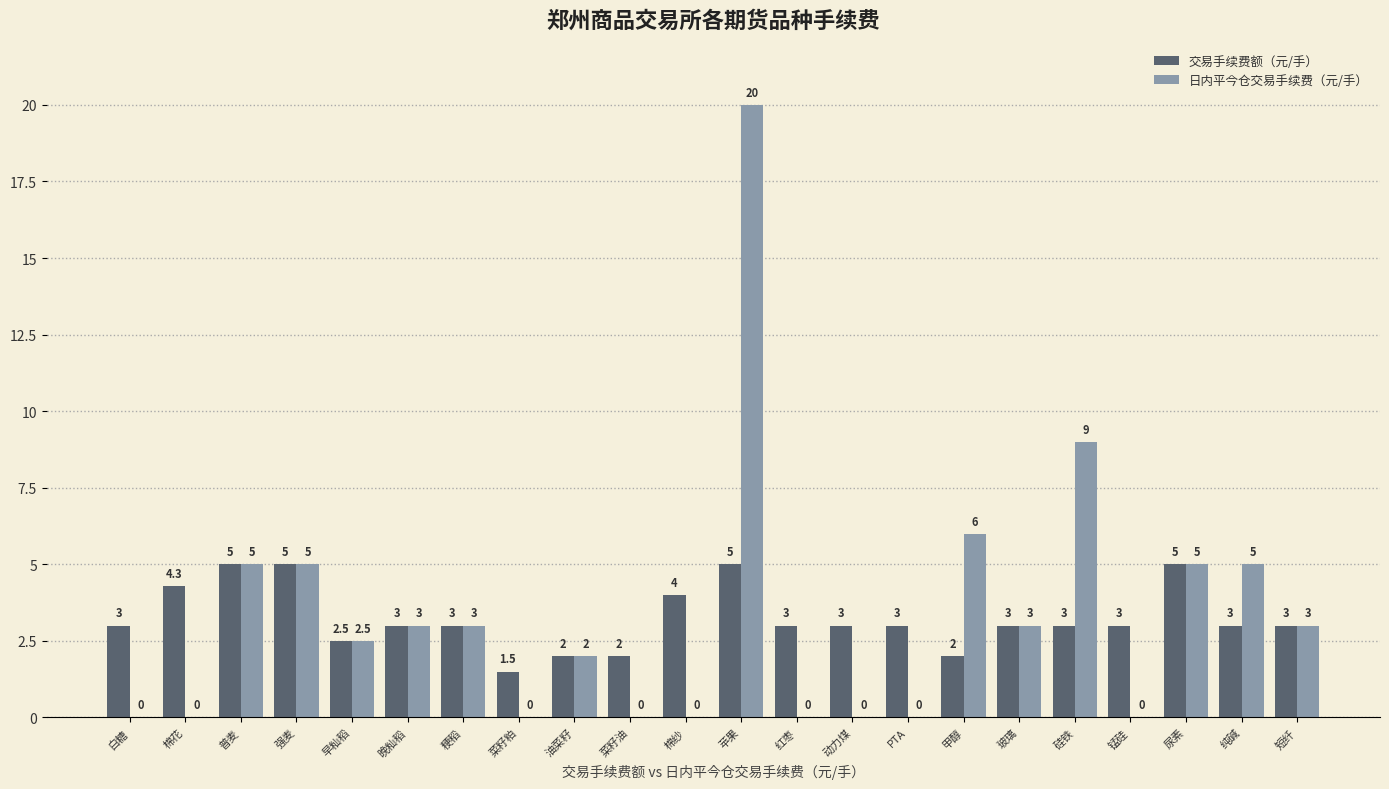

Is the value of 日内平今仓交易手续费（元/手） at 锰硅 greater than the value of 交易手续费额（元/手） at 甲醇?

No